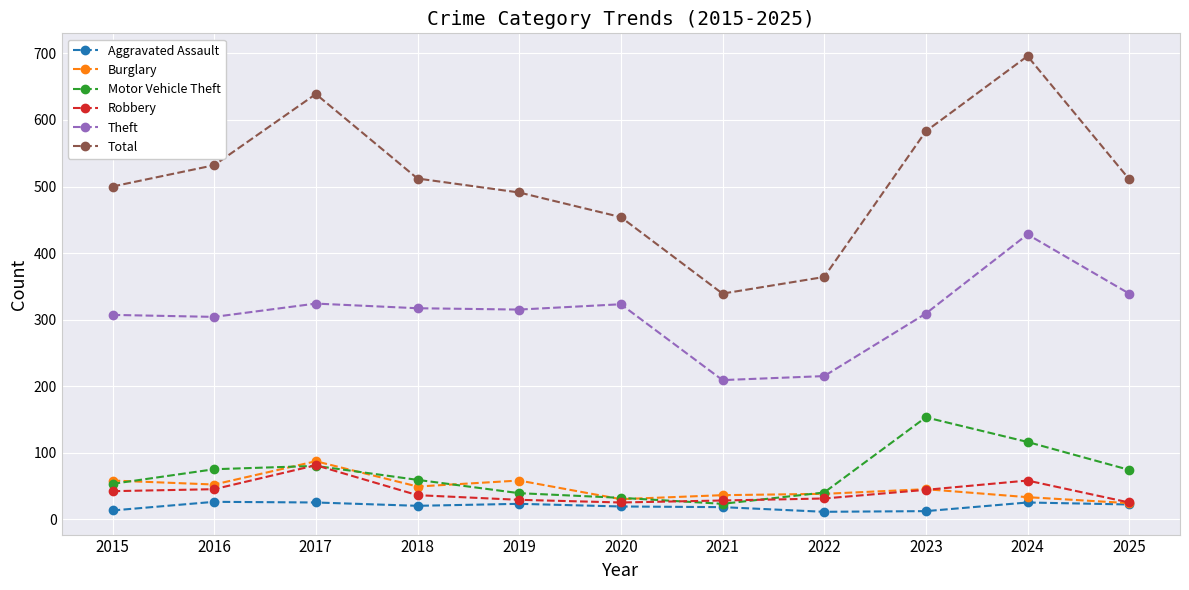

What is the difference between the maximum and minimum values in the Robbery series?

56